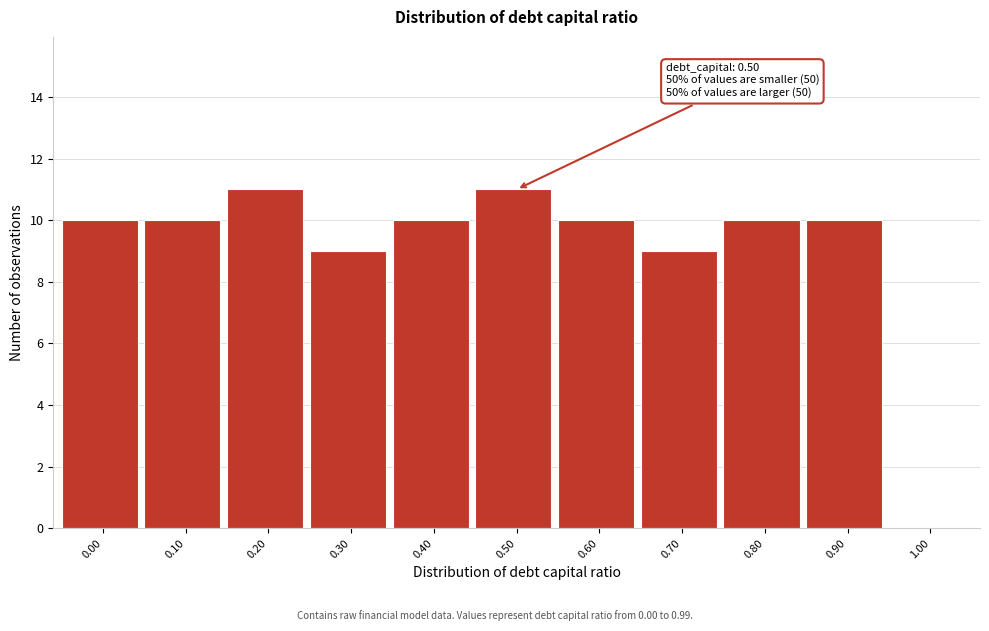

Reading right to left, what are all the values shown in this chart?

1.00=0	0.90=10	0.80=10	0.70=9	0.60=10	0.50=11	0.40=10	0.30=9	0.20=11	0.10=10	0.00=10